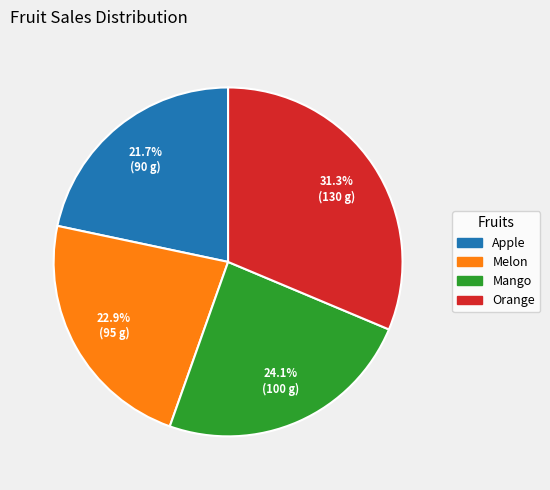

Combined, what portion of the pie is Orange and Mango?

55.4%